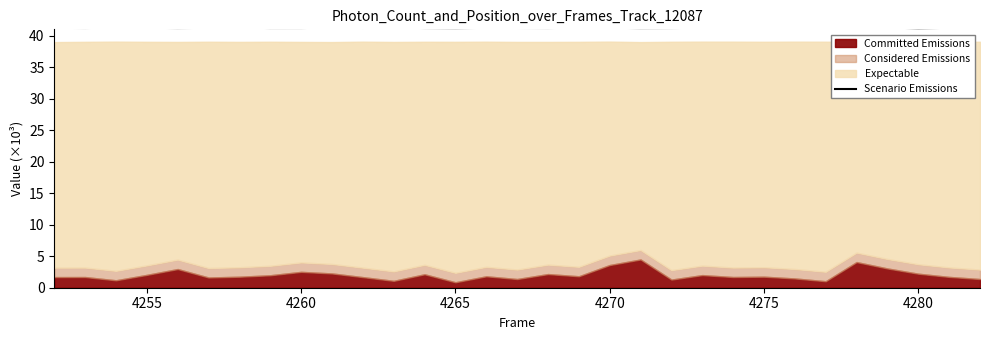

What is the difference between the second highest and minimum values?

0.1